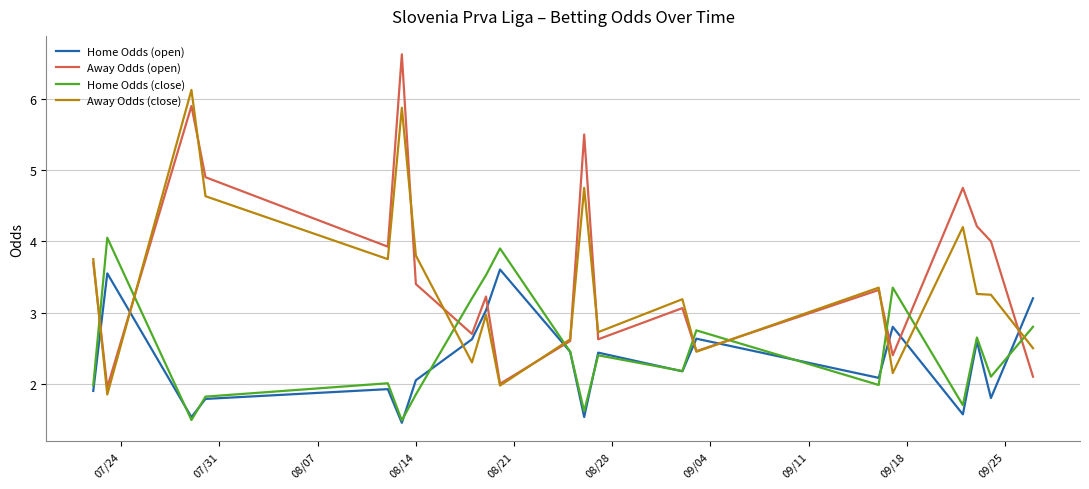

How many interior local peaks does the Away Odds (open) series have?

7